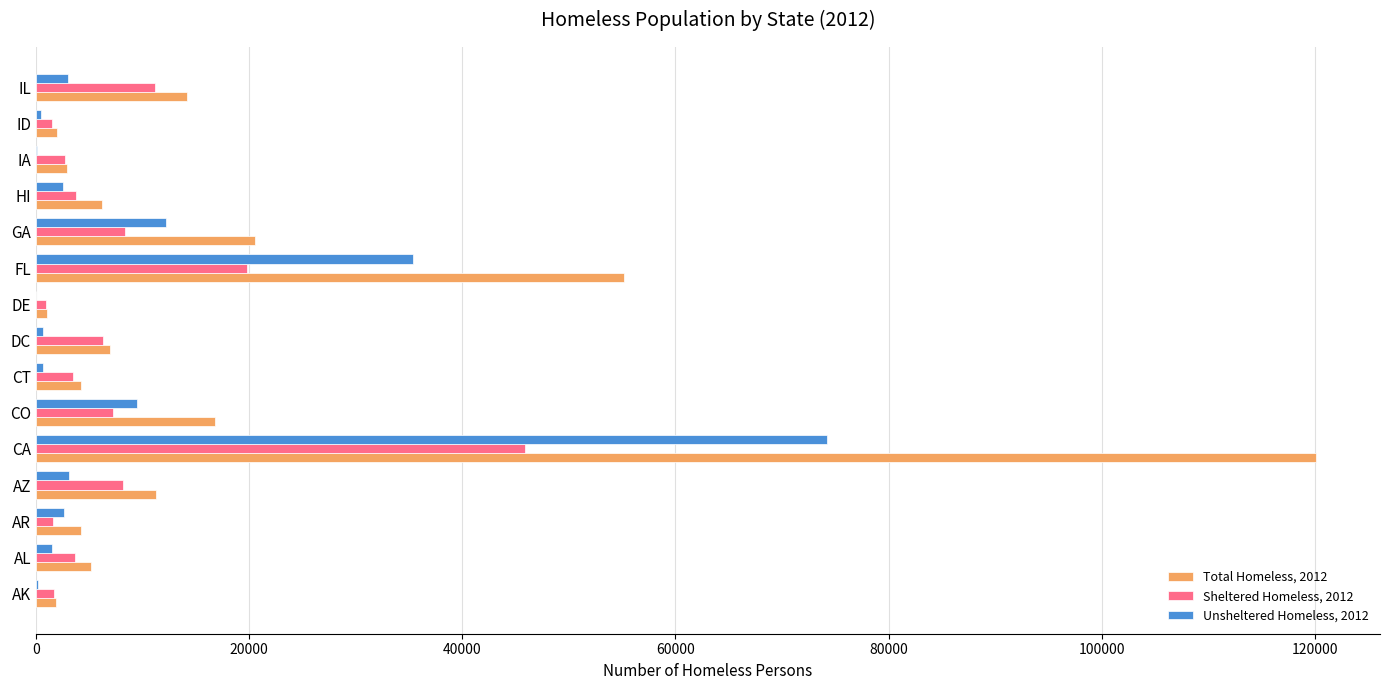

The value of Unsheltered Homeless, 2012 at CO is 4912. True or false?

False